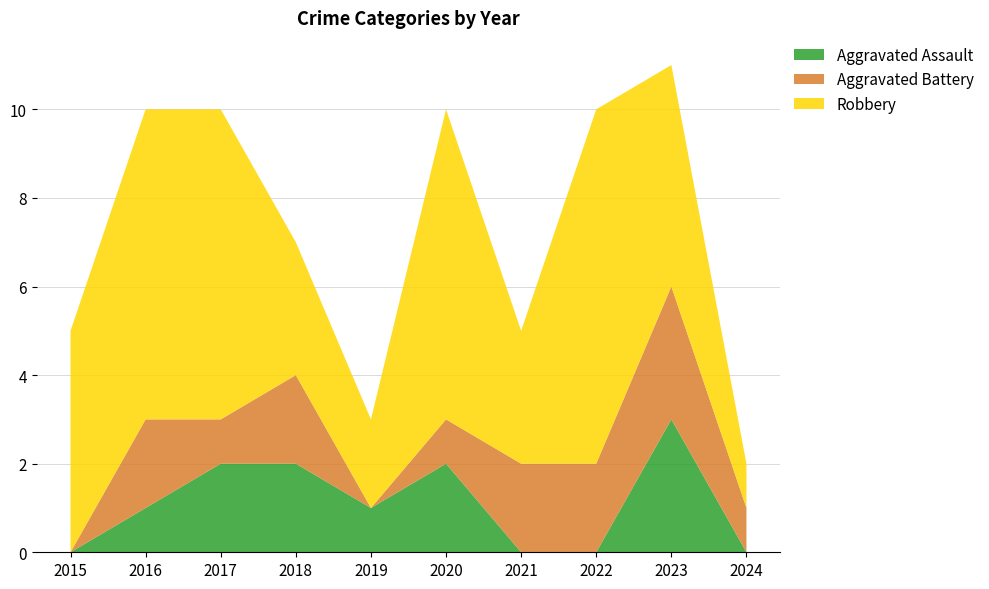

Reading left to right, what are all the values shown in this chart?

Aggravated Assault: 0	1	2	2	1	2	0	0	3	0
Aggravated Battery: 0	2	1	2	0	1	2	2	3	1
Robbery: 5	7	7	3	2	7	3	8	5	1